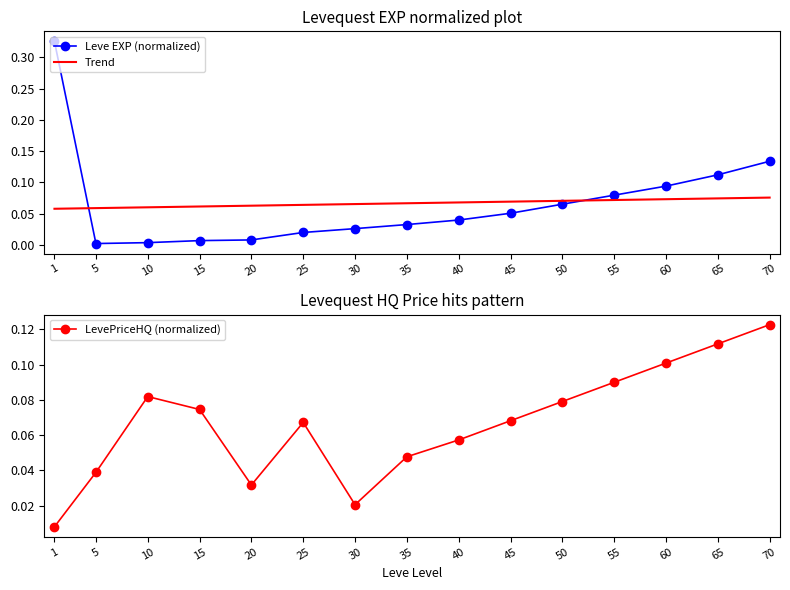

The value of Leve EXP (normalized) at 1 is 0.1. True or false?

False